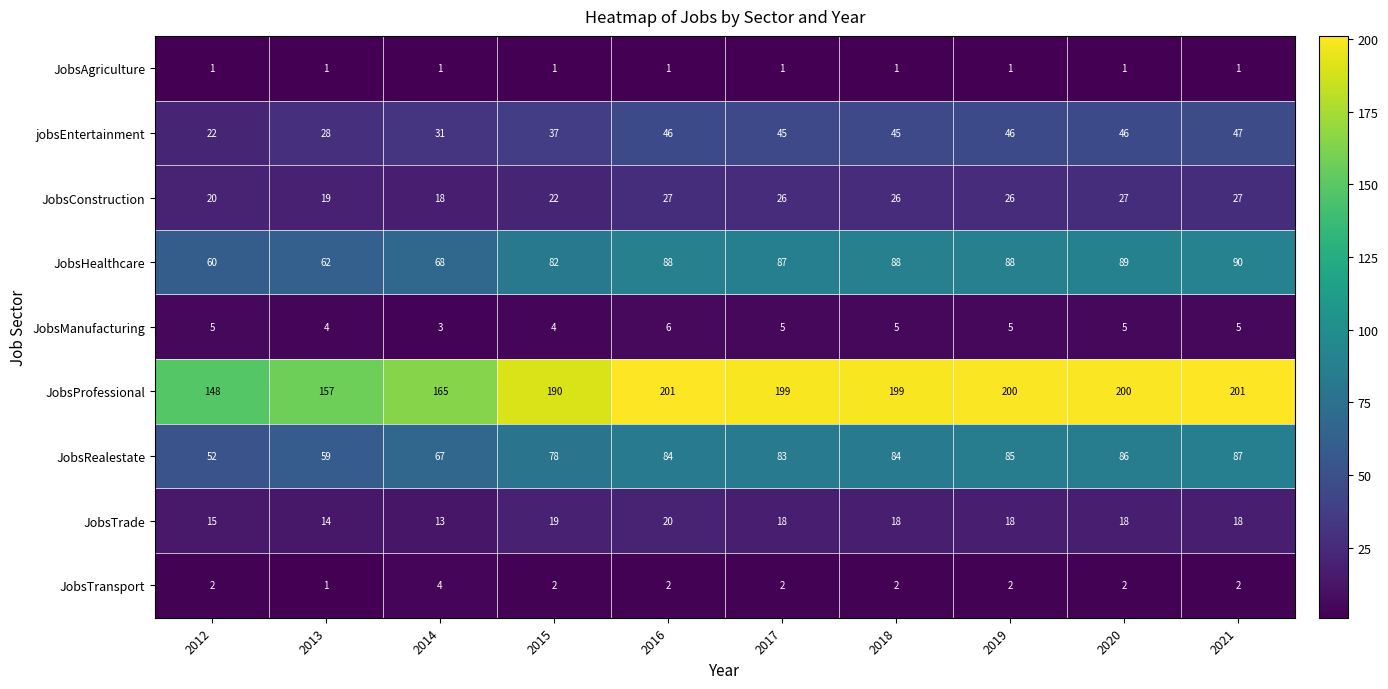

At which category is the sum across all series the highest?

2021